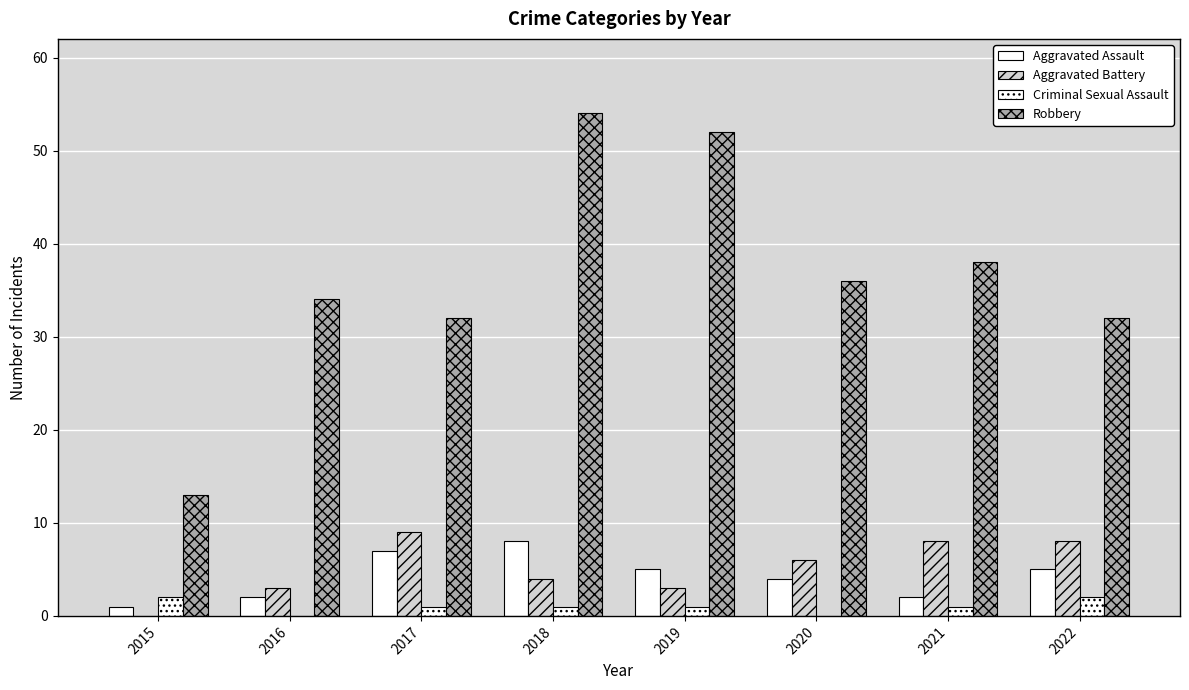

Count the number of categories in the chart.

8